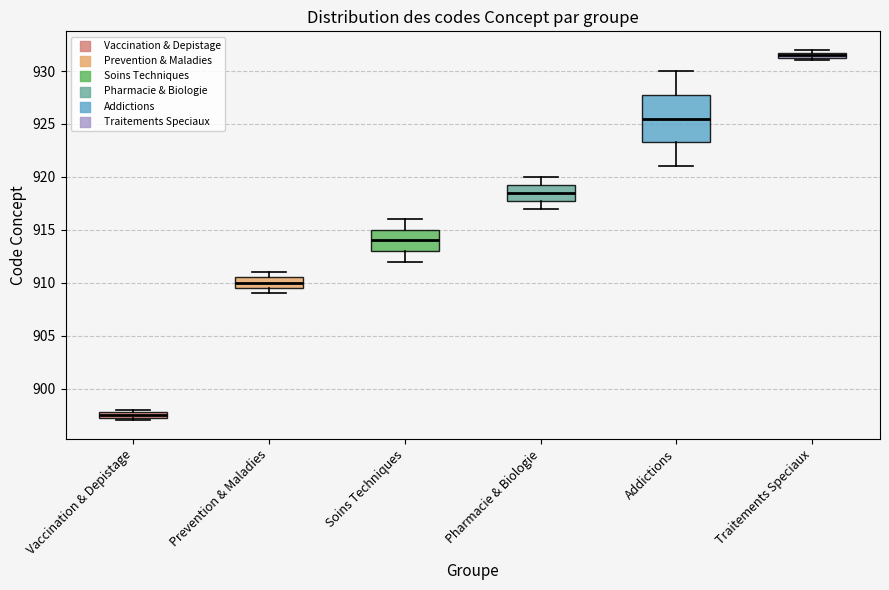

Which box has the highest median line?

Traitements Speciaux